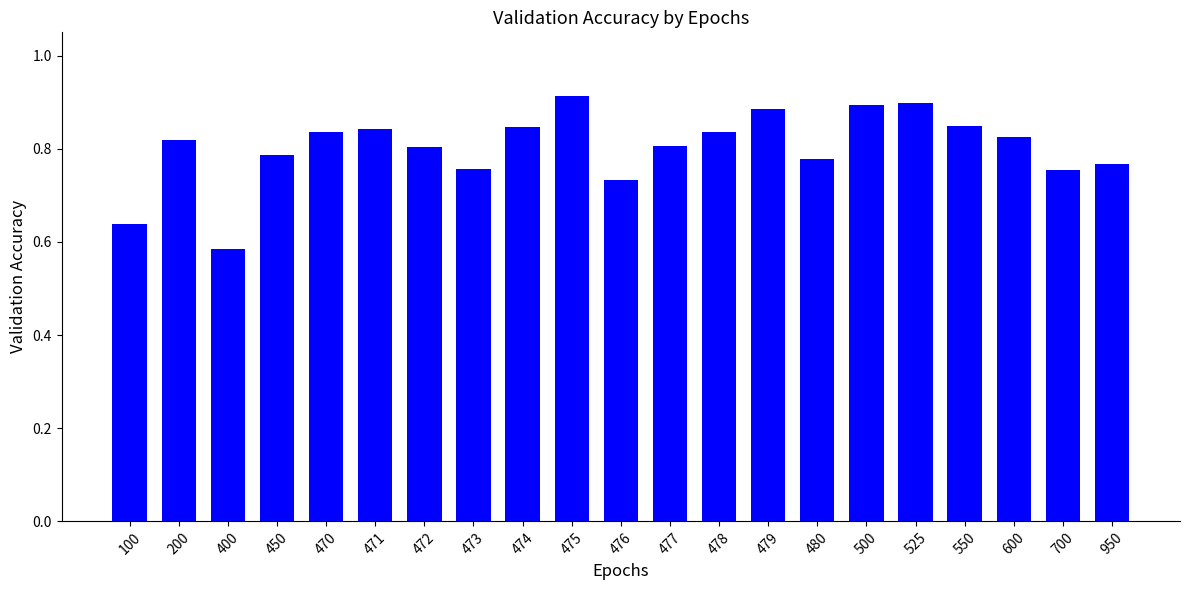

Which label corresponds to the smallest value in the chart?

400